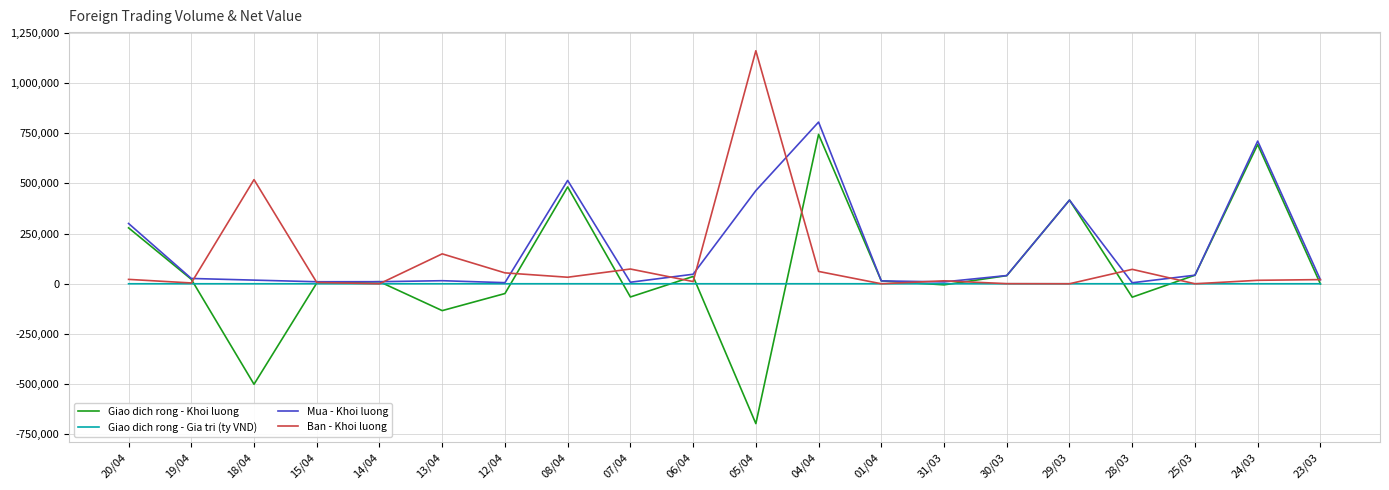

Is the value of Giao dich rong - Gia tri (ty VND) at 07/04 greater than the value of Mua - Khoi luong at 18/04?

No